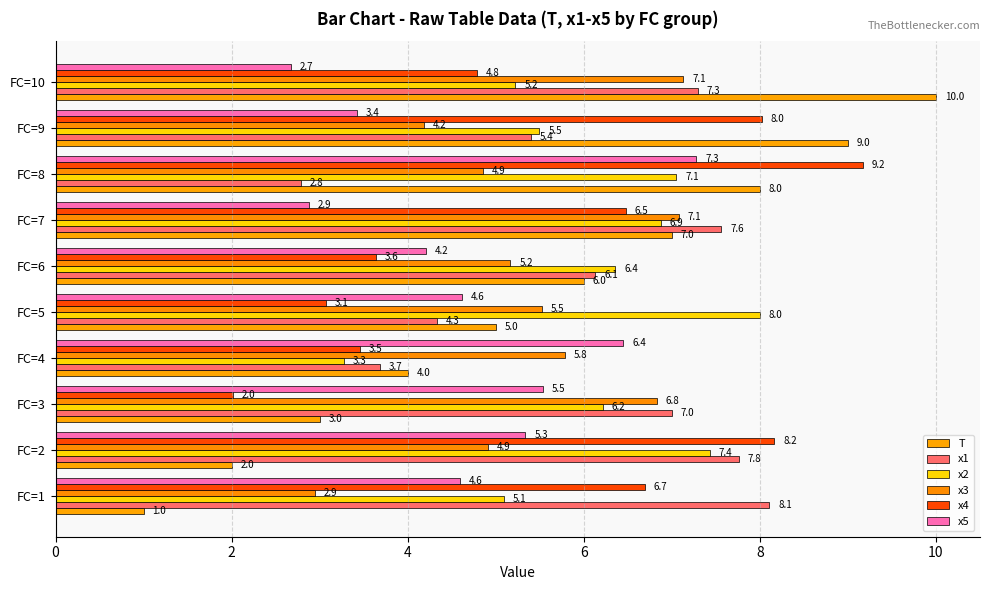

How many data points in T are less than 6?

5